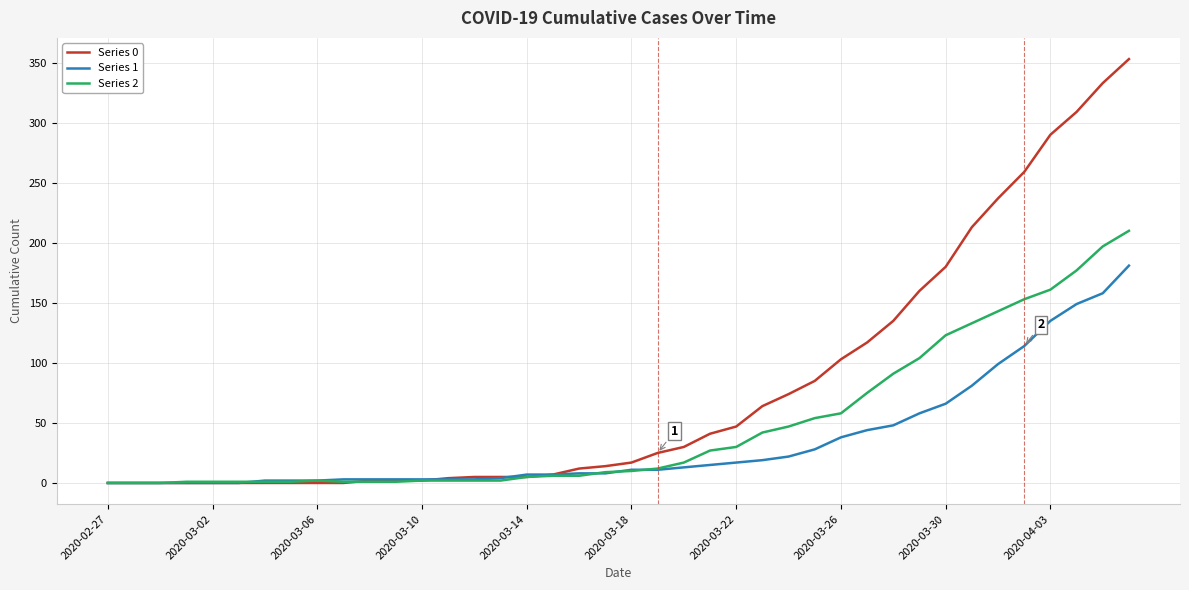

Which series has the widest spread of values?

Series 0